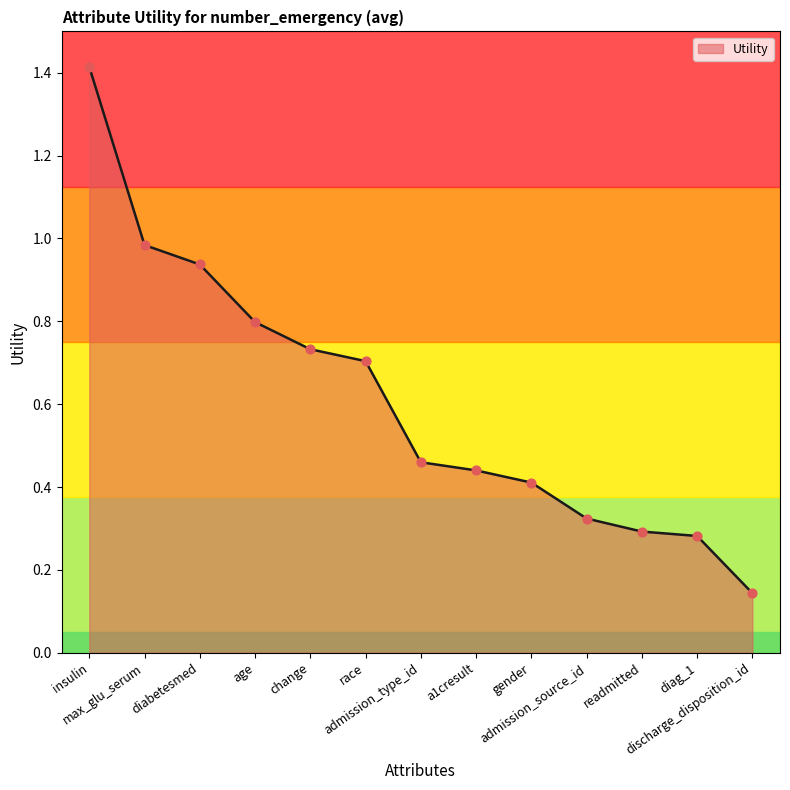

What is the change in value from insulin to admission_source_id?

-1.1